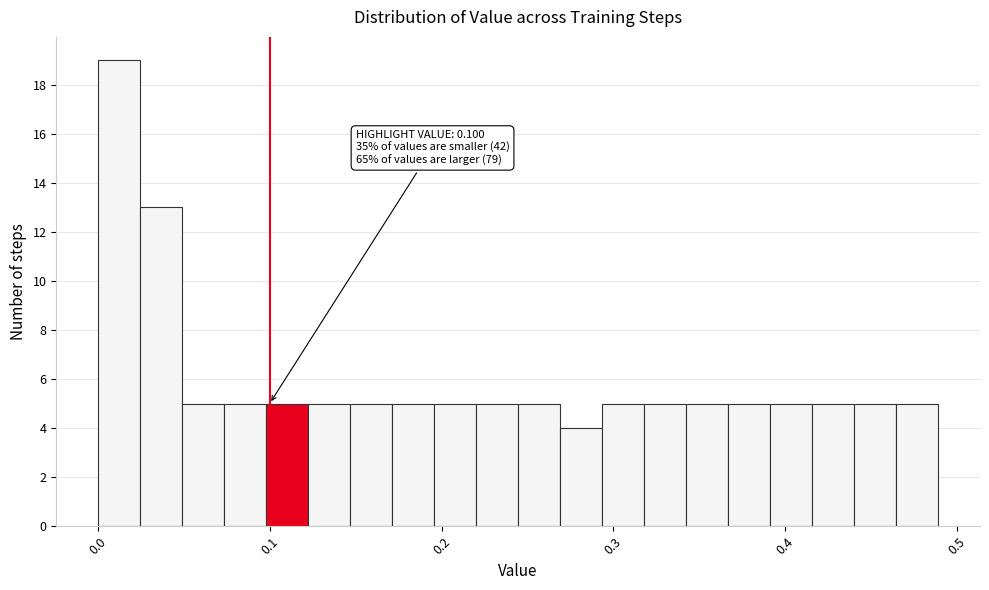

Around what value on the x-axis is the tallest bar? Give the approximate position of its centre, as read against the axis.

0.01